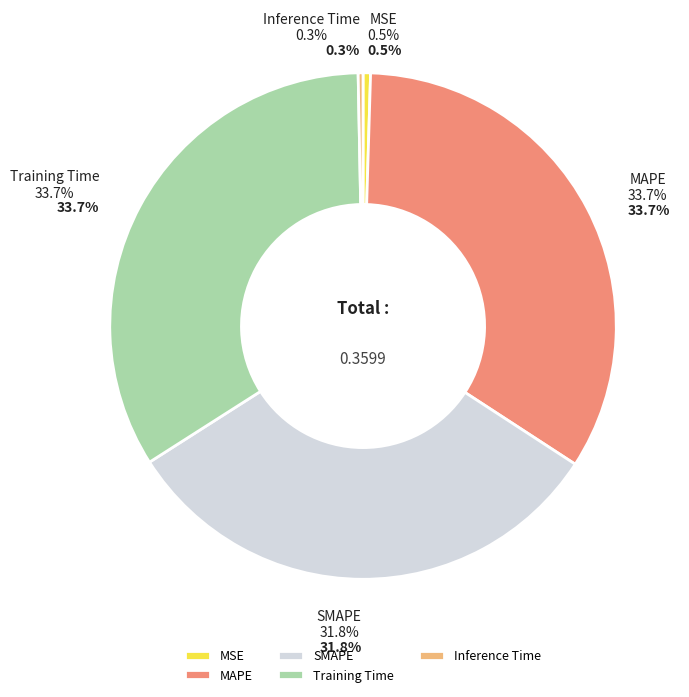

How many slices are in this pie chart?

5